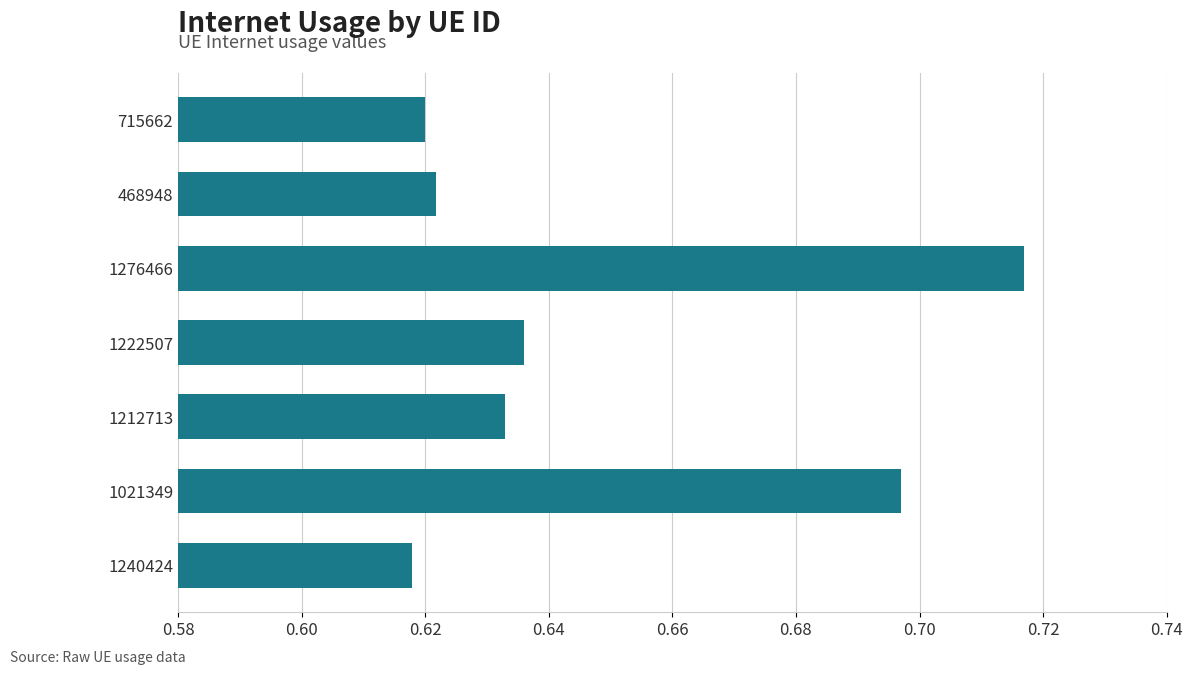

Which category has the highest value across all series?

1276466